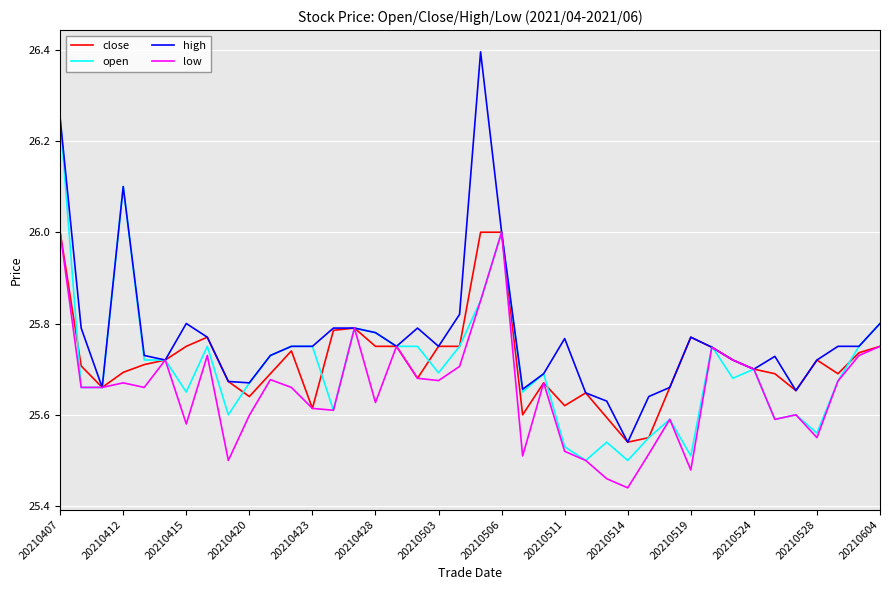

Which series has the widest spread of values?

high